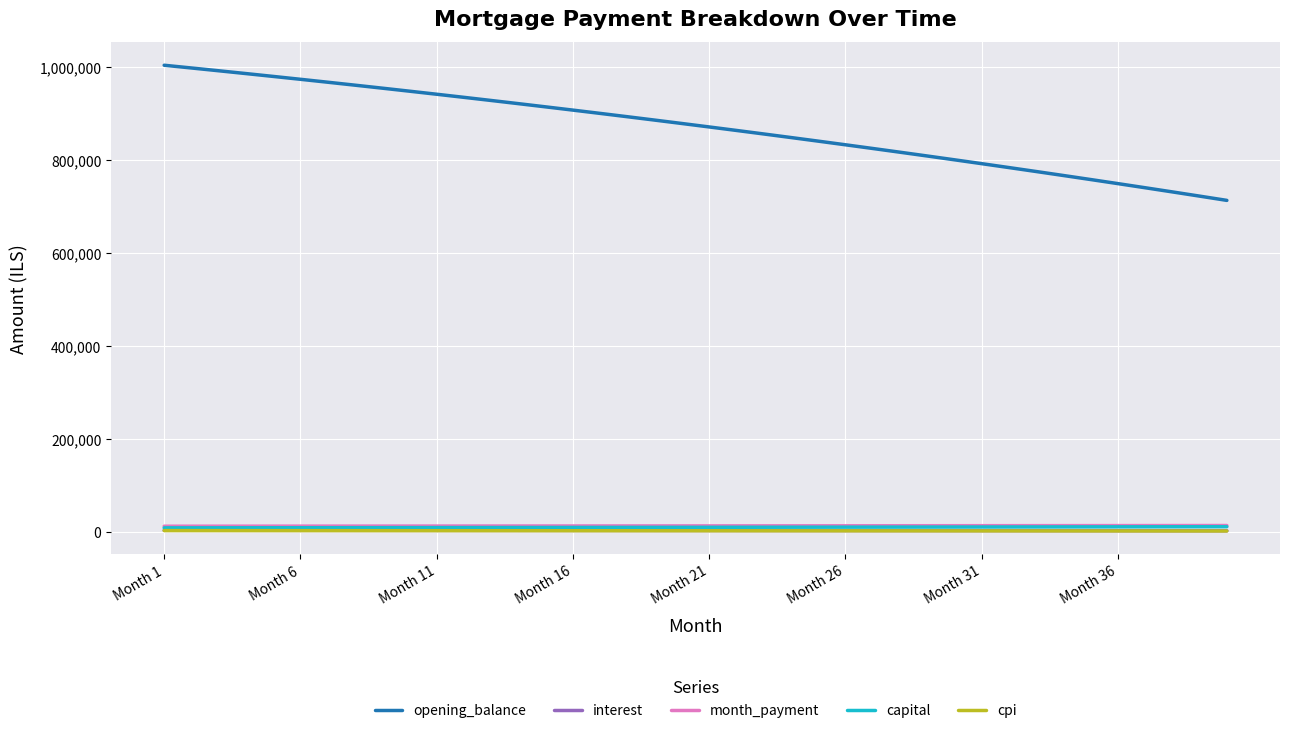

What is the maximum value shown in the chart?

1002916.7